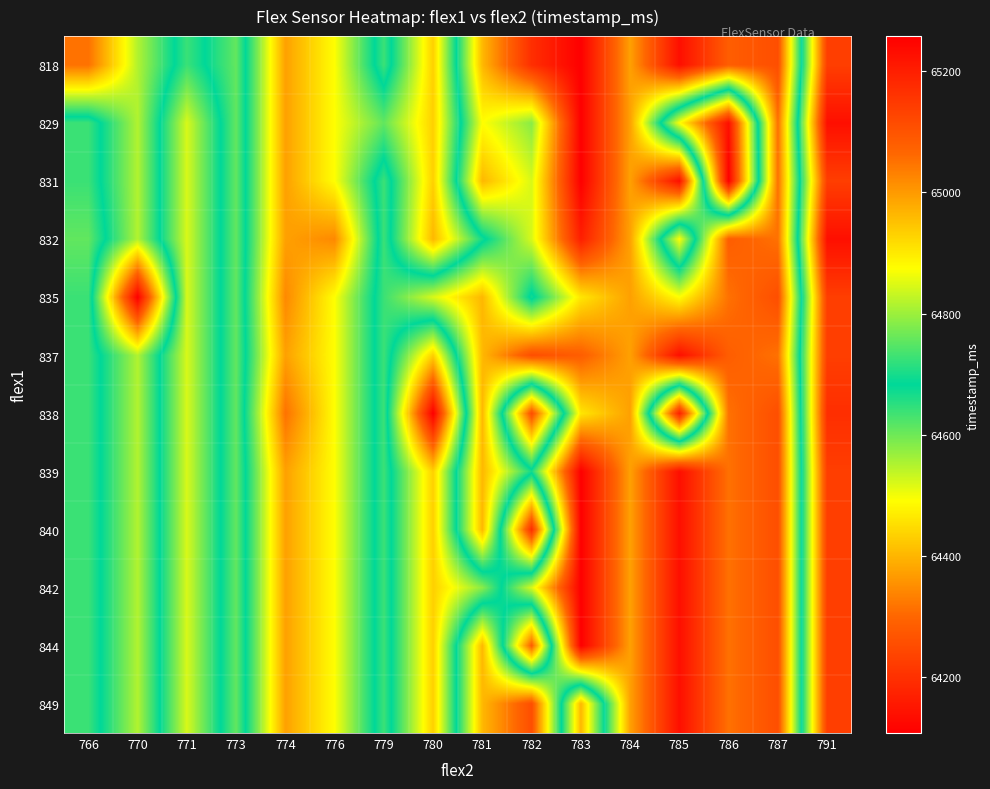

Between 781 and 779, which is larger?

779